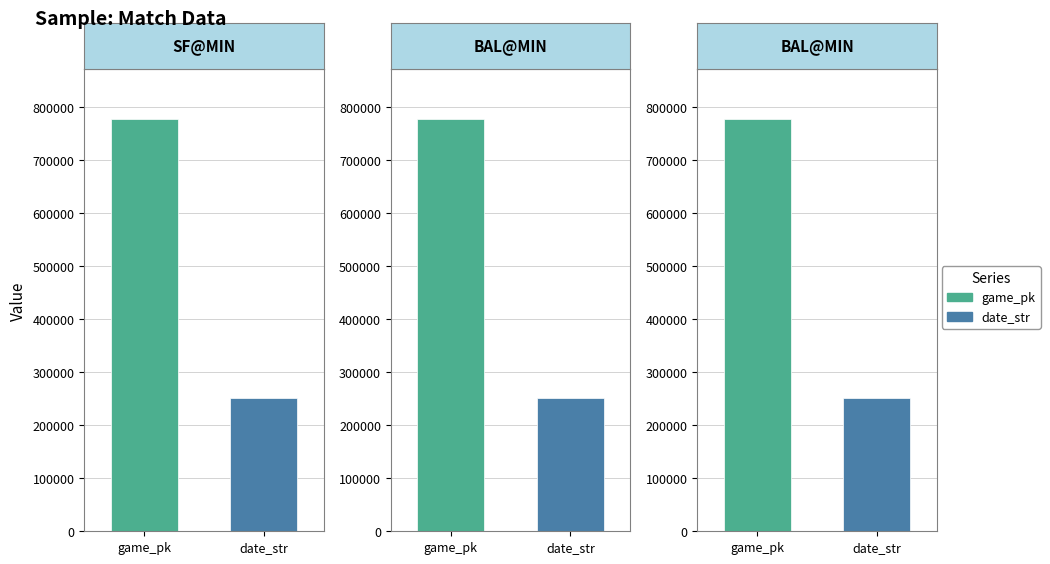

What is the value of the date_str bar at the 1st from the left?

250509